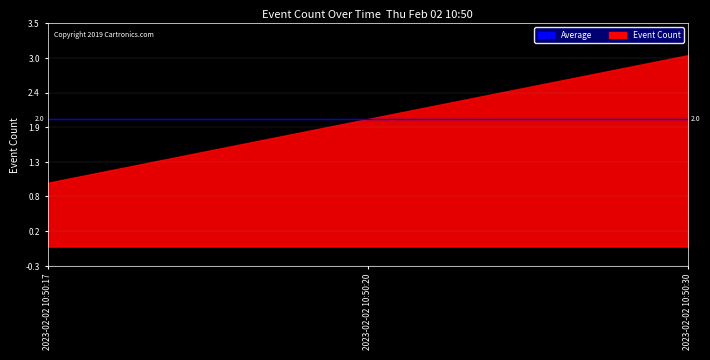

What is the sum of the values at 2023-02-02 10:50:20 and 2023-02-02 10:50:30?

5